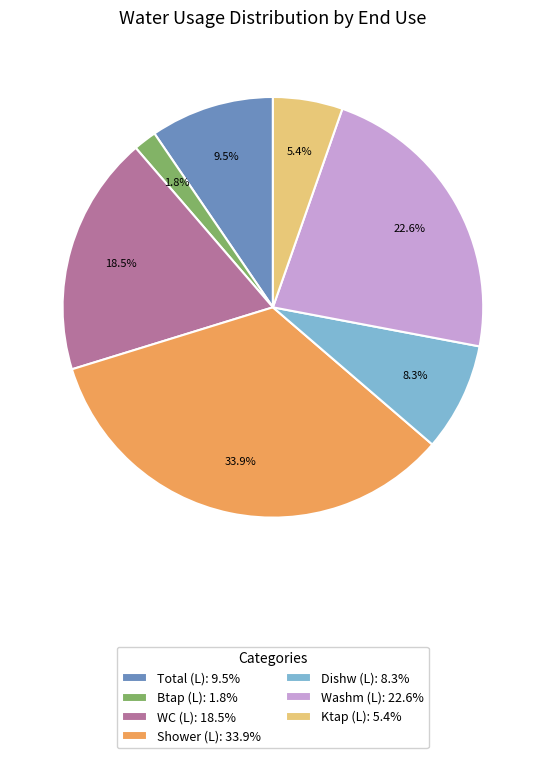

Count the number of slices in the pie.

7